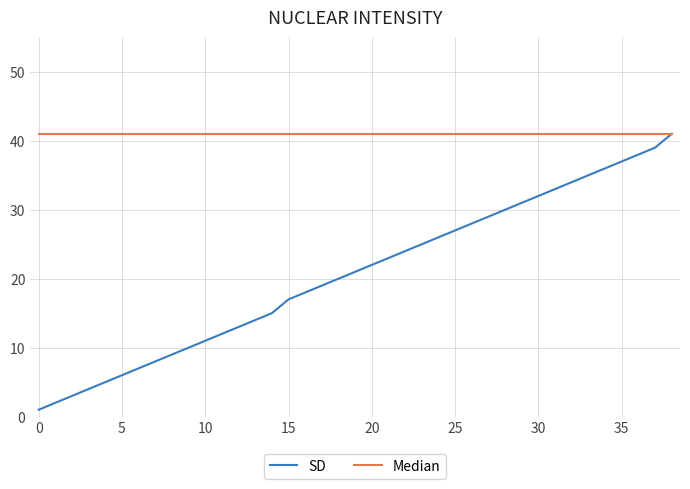

Which series has the largest total across all categories?

Median